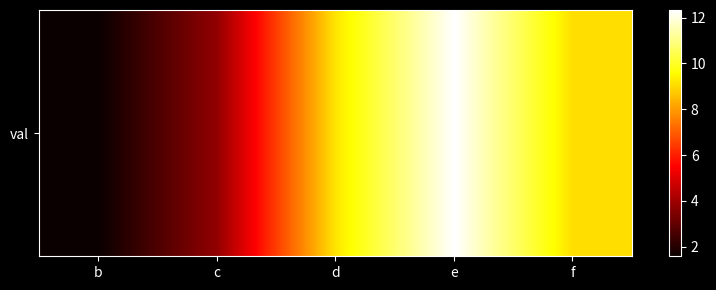

What is the smallest value displayed?

1.6